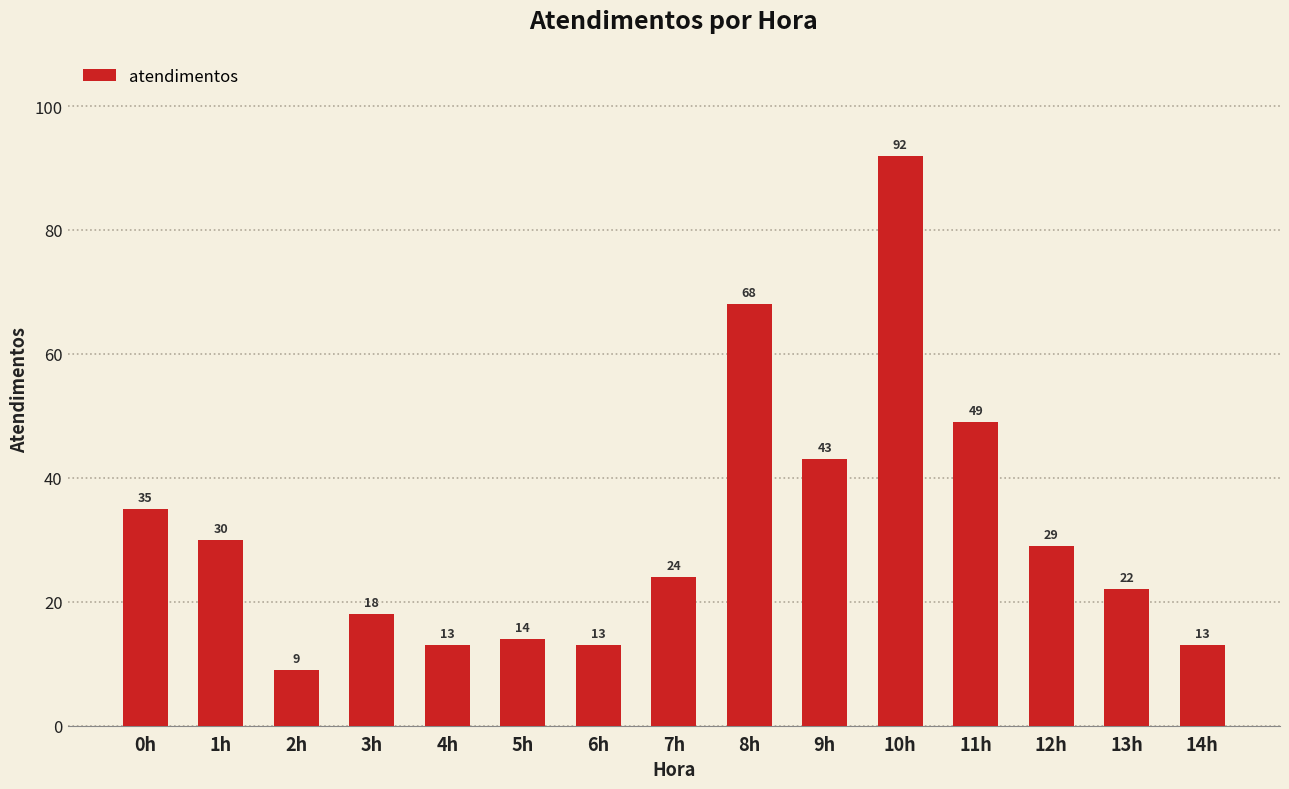

At which label does the data first exceed 24?

0h